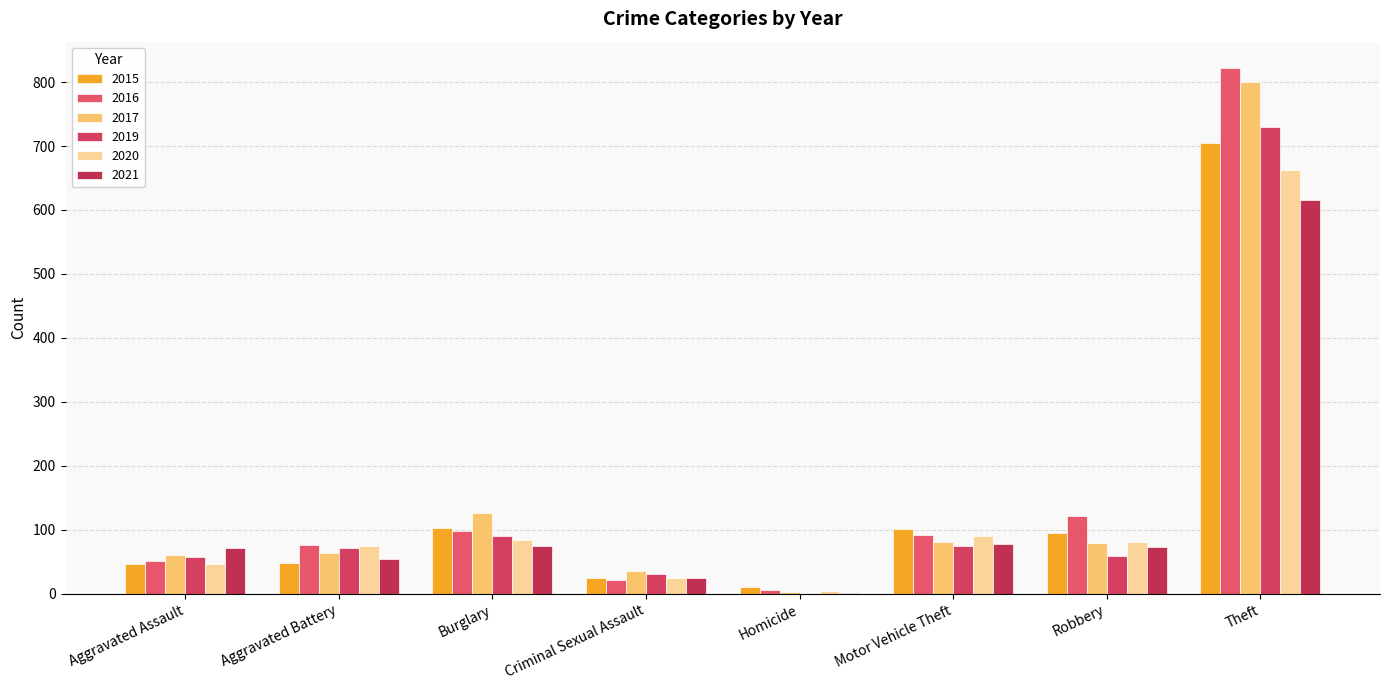

What position from the left is Burglary?

3